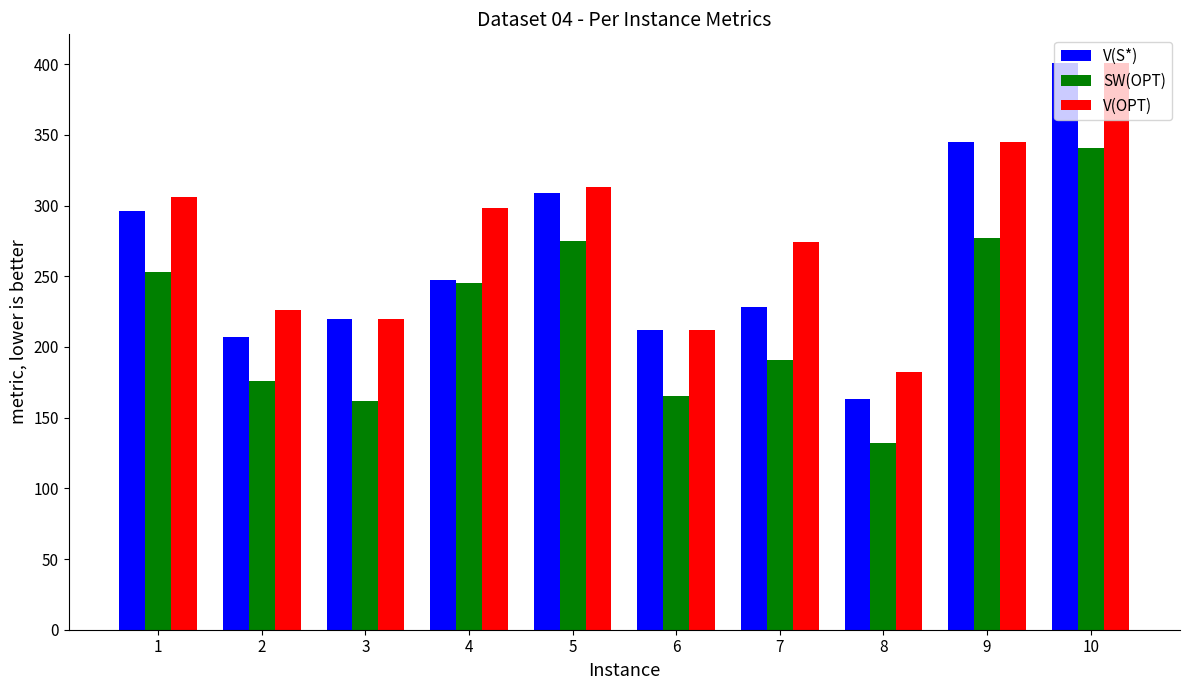

Reading left to right, list all the values displayed in this chart.

V(S*): 1=296	2=207	3=220	4=247	5=309	6=212	7=228	8=163	9=345	10=401
SW(OPT): 1=253	2=176	3=162	4=245	5=275	6=165	7=191	8=132	9=277	10=341
V(OPT): 1=306	2=226	3=220	4=298	5=313	6=212	7=274	8=182	9=345	10=401